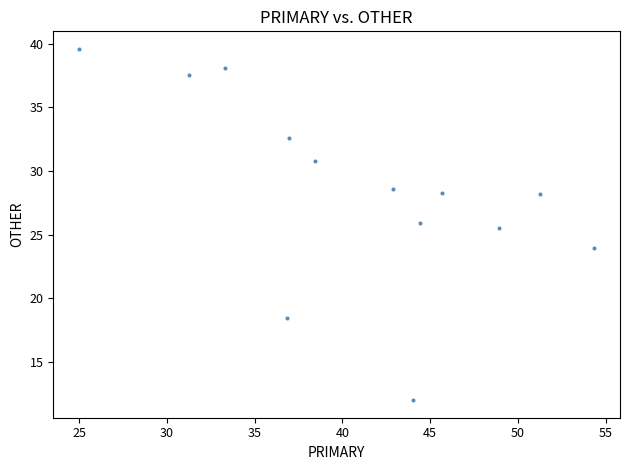

What is the range of Y values (max minus min)?

27.6